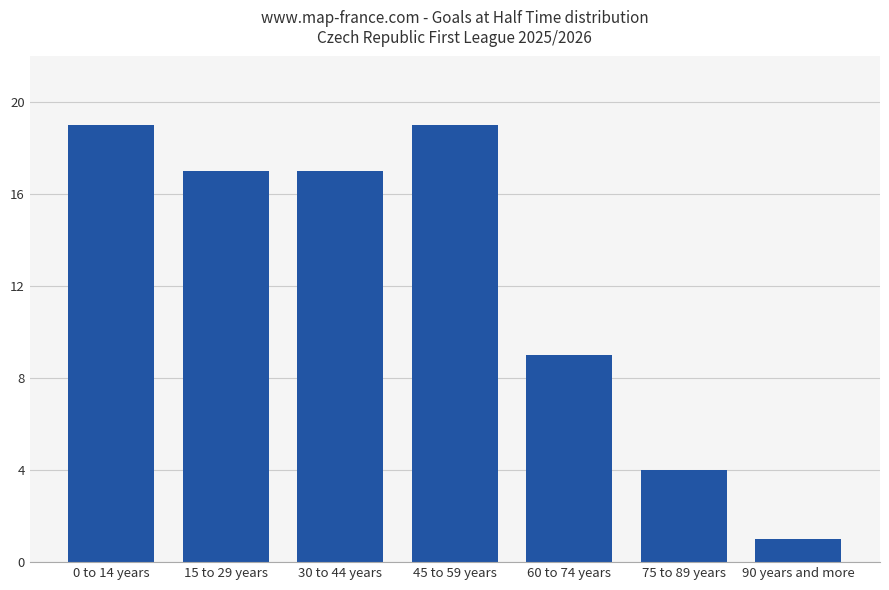

Which category has the lowest value across all series?

90 years and more